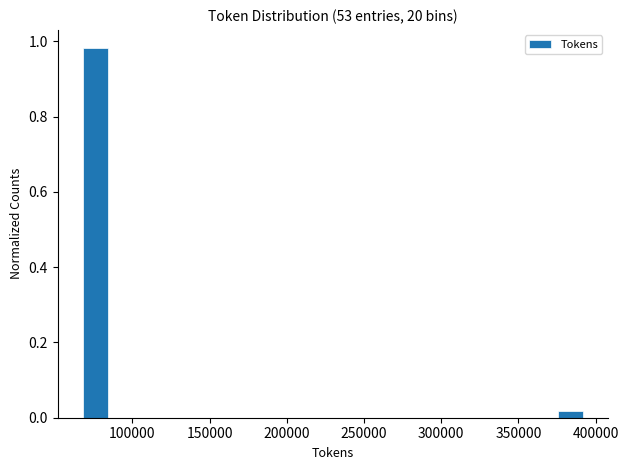

Read against the x-axis, roughly where is the centre of the tallest bar?

75000